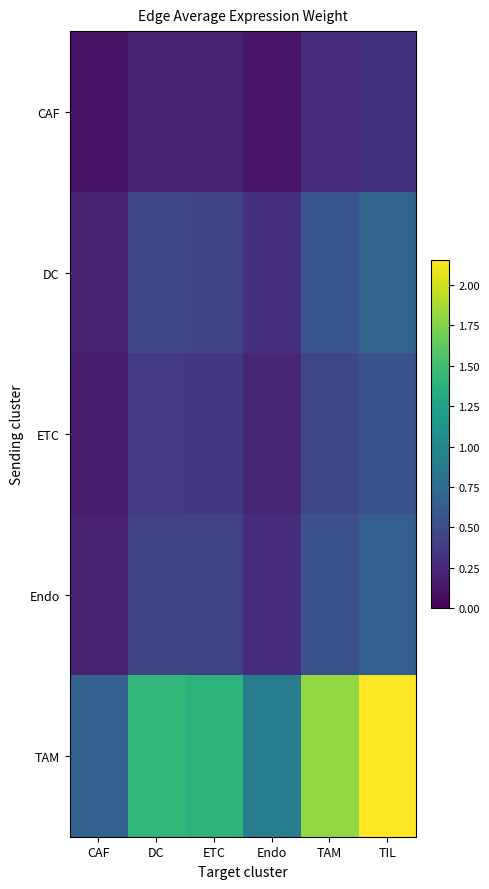

Reading left to right, extract all data points from this chart.

CAF: CAF=0.1	DC=0.2	ETC=0.2	Endo=0.1	TAM=0.3	TIL=0.3
DC: CAF=0.2	DC=0.5	ETC=0.4	Endo=0.3	TAM=0.6	TIL=0.7
ETC: CAF=0.2	DC=0.4	ETC=0.4	Endo=0.2	TAM=0.5	TIL=0.5
Endo: CAF=0.2	DC=0.4	ETC=0.4	Endo=0.3	TAM=0.5	TIL=0.6
TAM: CAF=0.7	DC=1.4	ETC=1.4	Endo=0.9	TAM=1.8	TIL=2.2